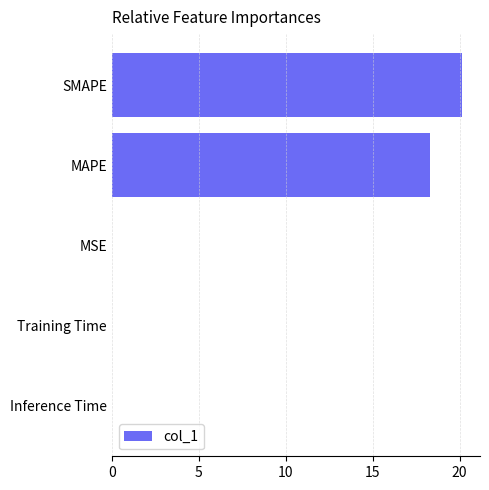

What is the average value?

7.7